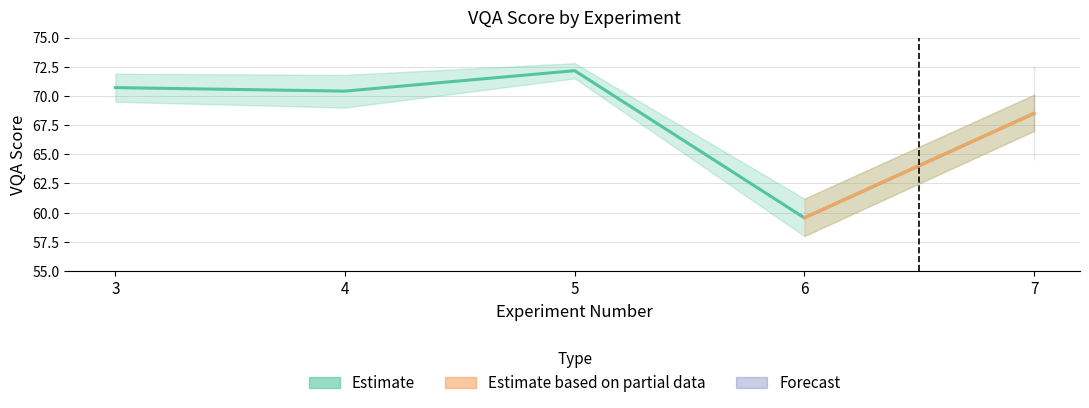

Which category has the highest value across all series?

5